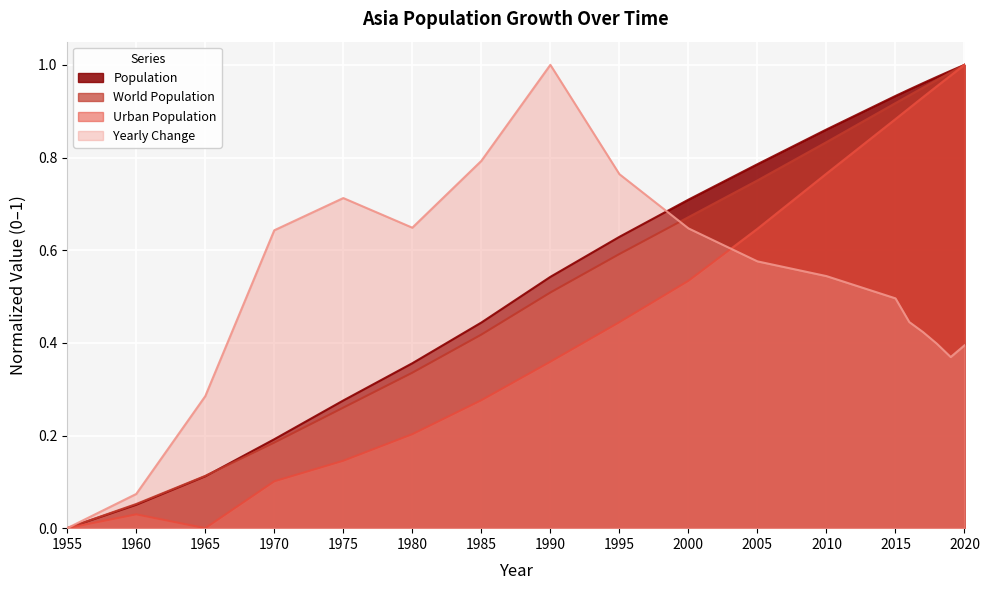

At which category is the sum across all series the highest?

2020